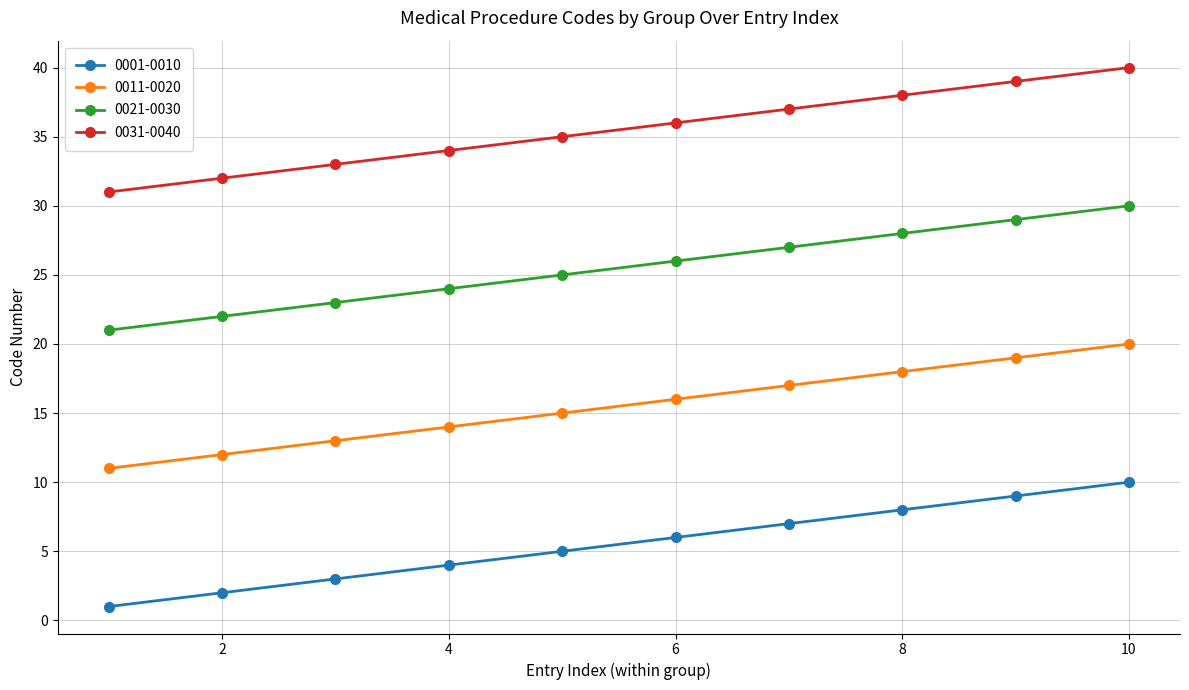

True or false: 0011-0020 has more than 1 interior local peaks.

False